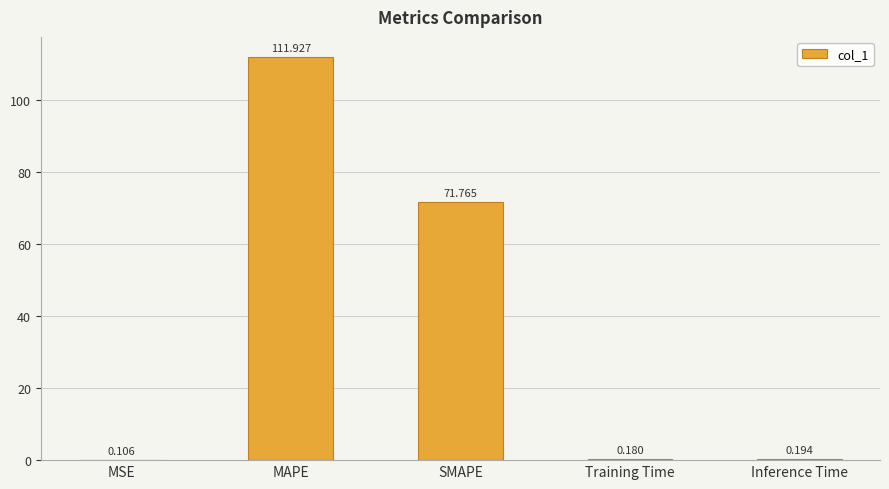

Which has a higher value, Training Time or MAPE?

MAPE